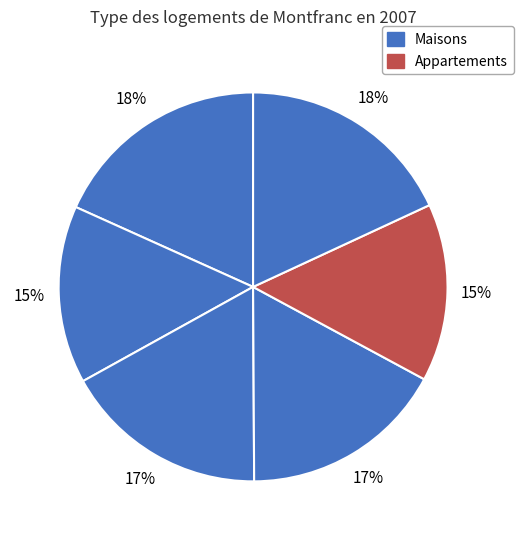

Is there a majority slice in this chart?

No